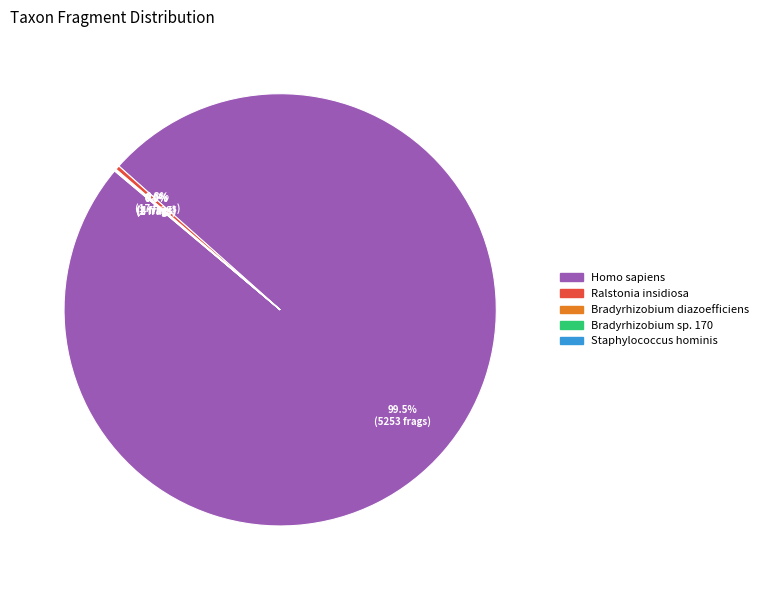

Which slice is the largest?

Homo sapiens